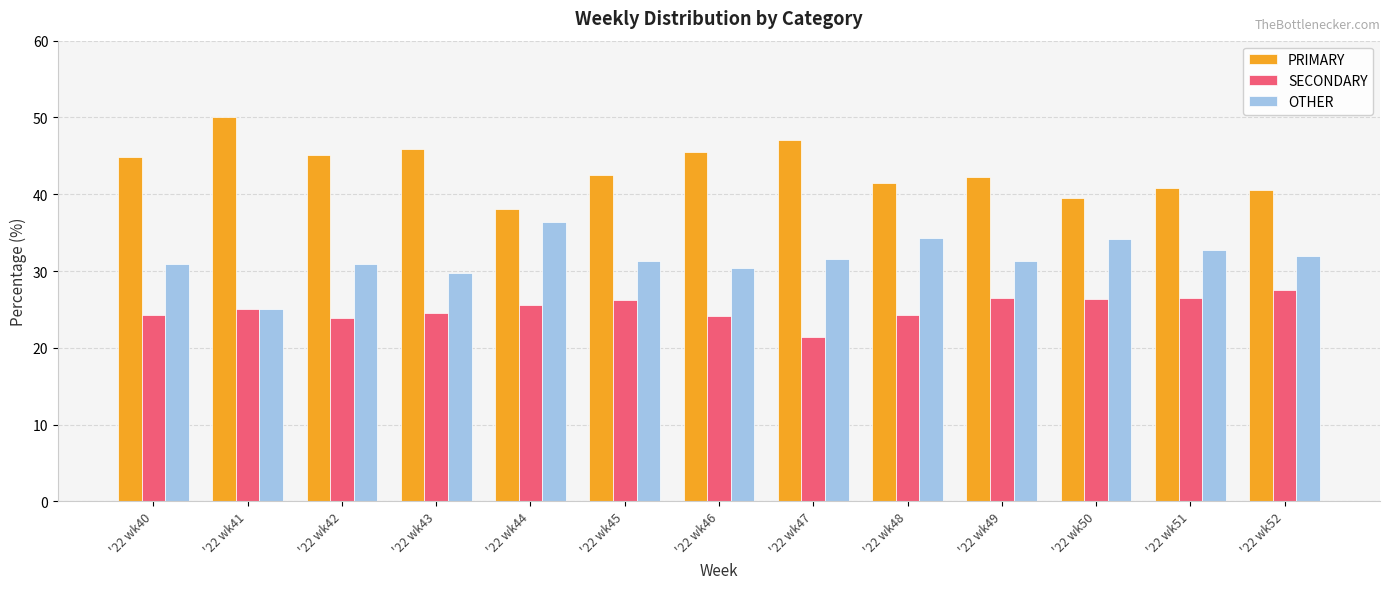

What are all the series names shown in the legend?

PRIMARY, SECONDARY, OTHER